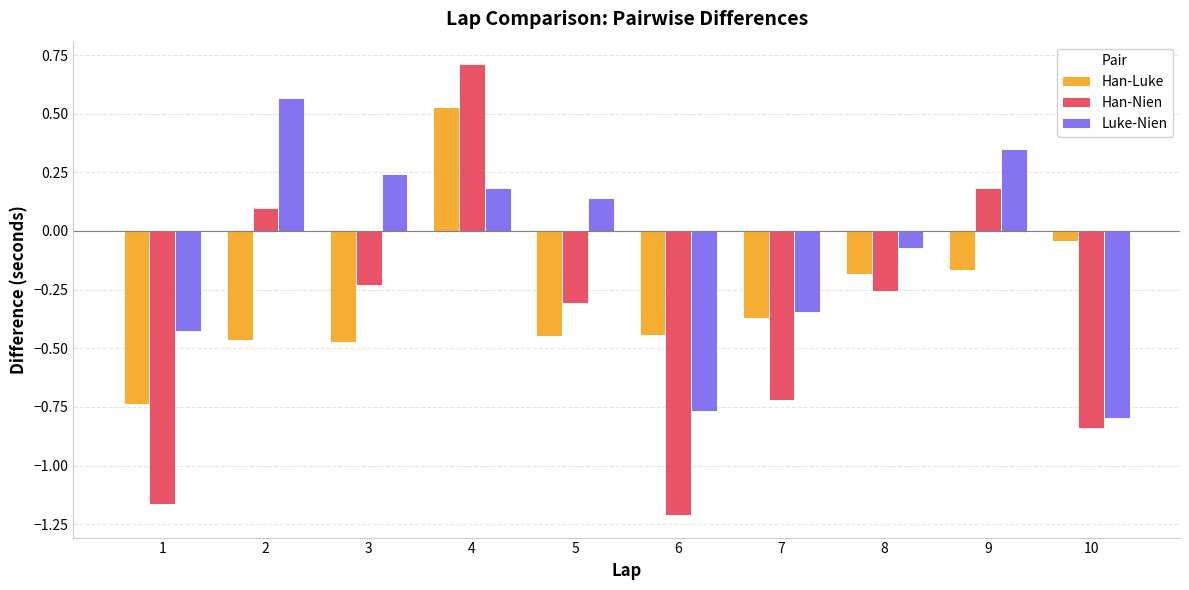

The Han-Nien series shows -0.3 at 5. True or false?

True